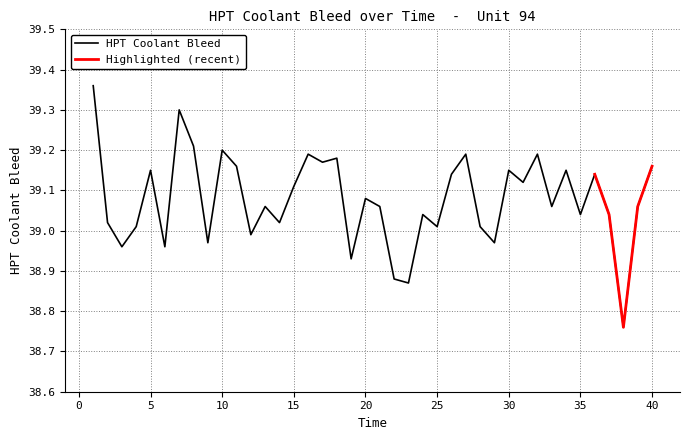

What is the sum of all values?

1563.1